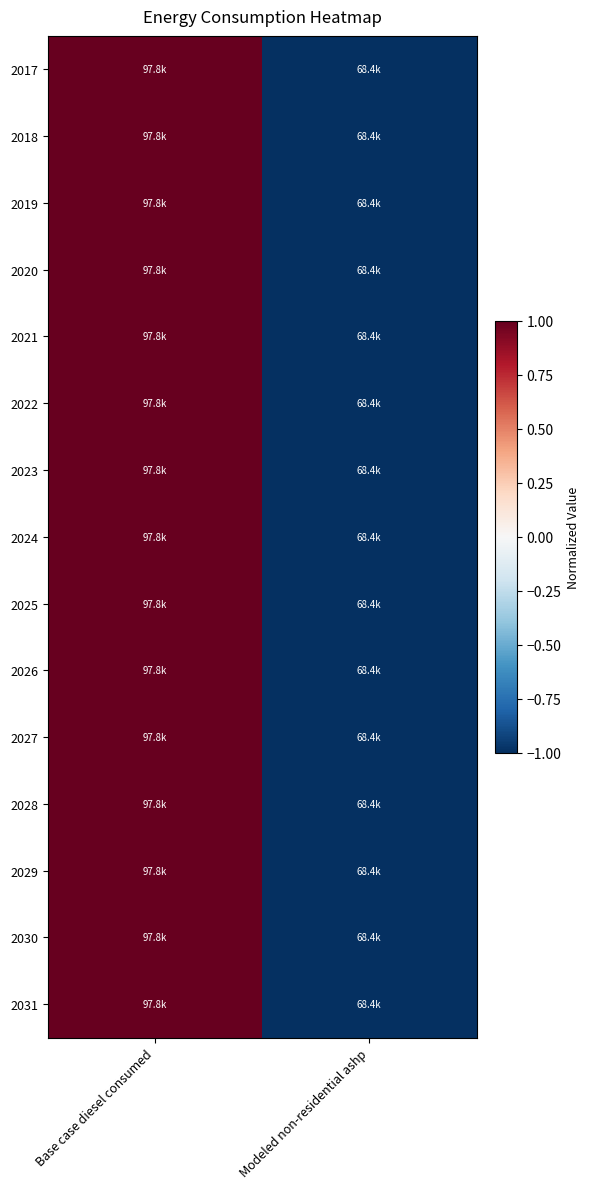

Rank the series at Base case diesel consumed from lowest to highest value.

2017, 2018, 2019, 2020, 2021, 2022, 2023, 2024, 2025, 2026, 2027, 2028, 2029, 2030, 2031